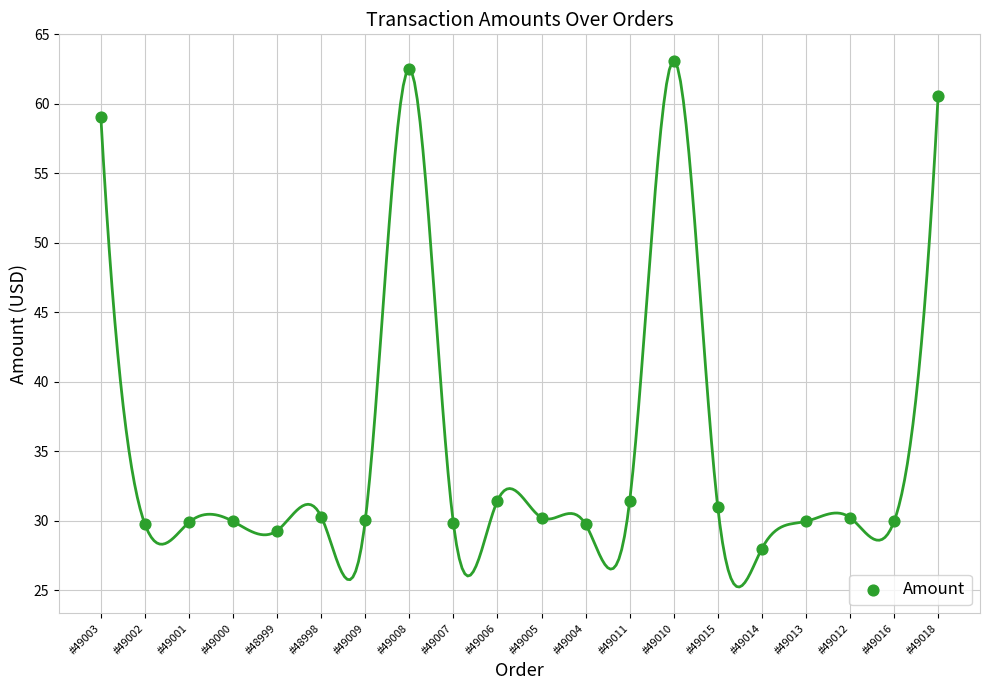

What is the range of Y values (max minus min)?

35.1